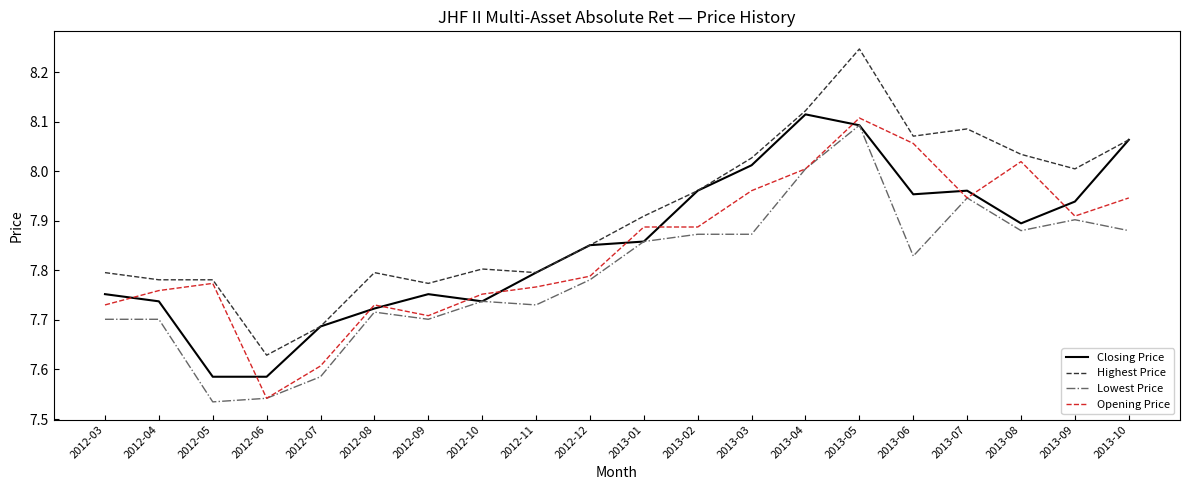

Which series has the widest spread of values?

Highest Price